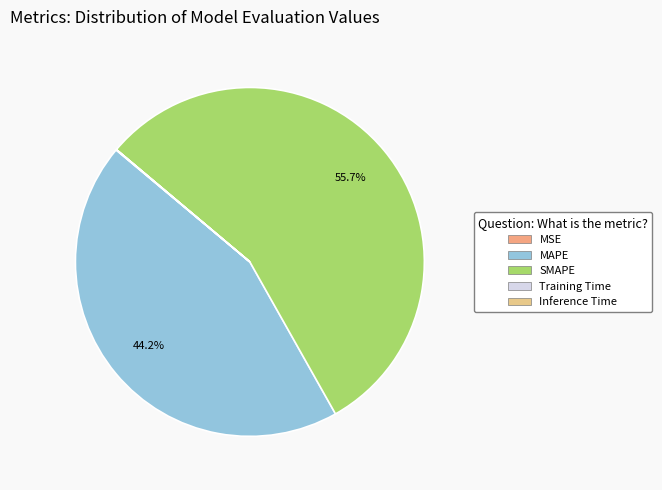

How many slices are in this pie chart?

5